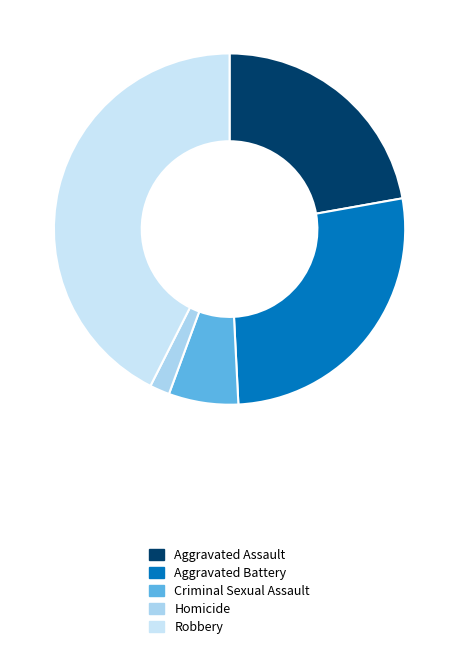

Which category has the smallest portion of the pie?

Homicide